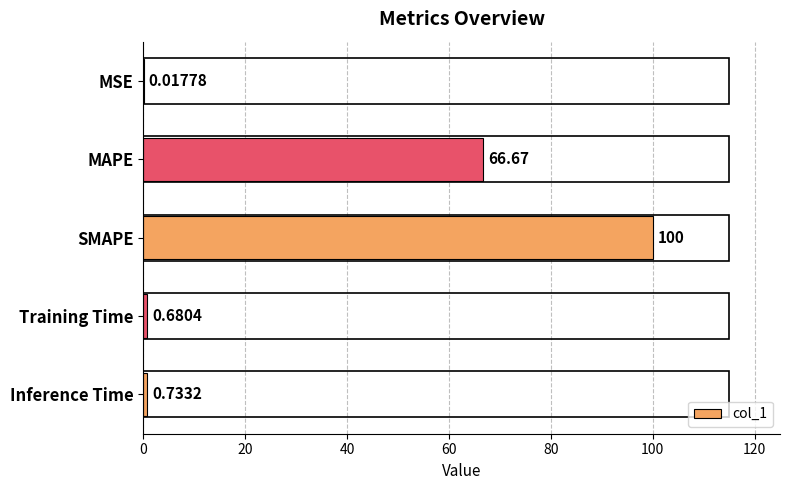

How many data points does each series have?

5